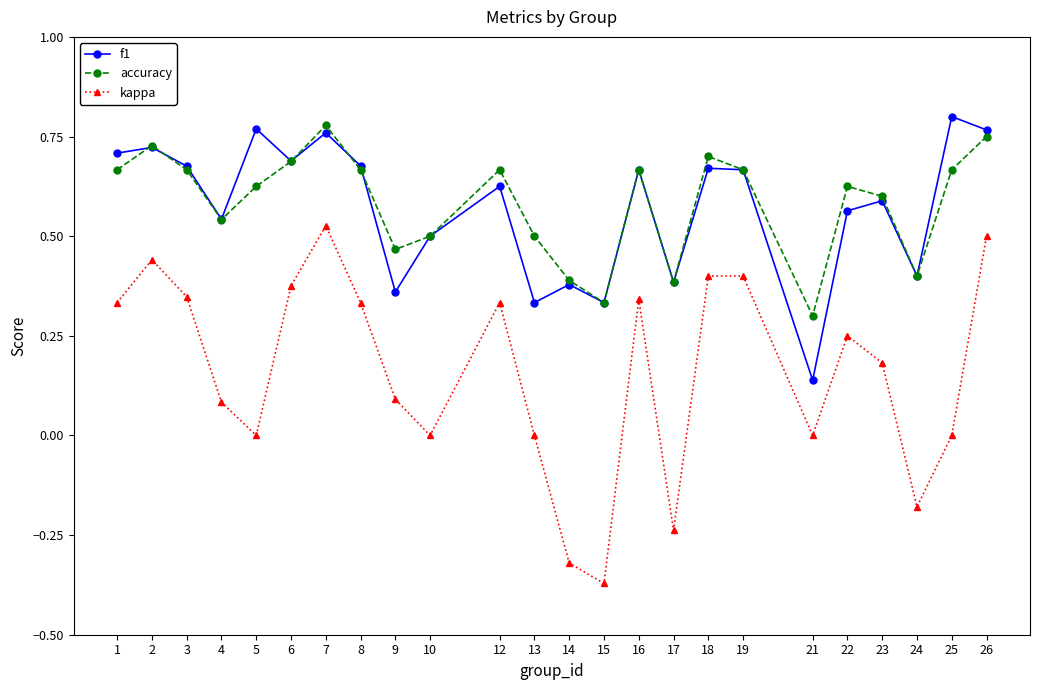

Is the value of accuracy at 15 greater than the value of f1 at 2?

No